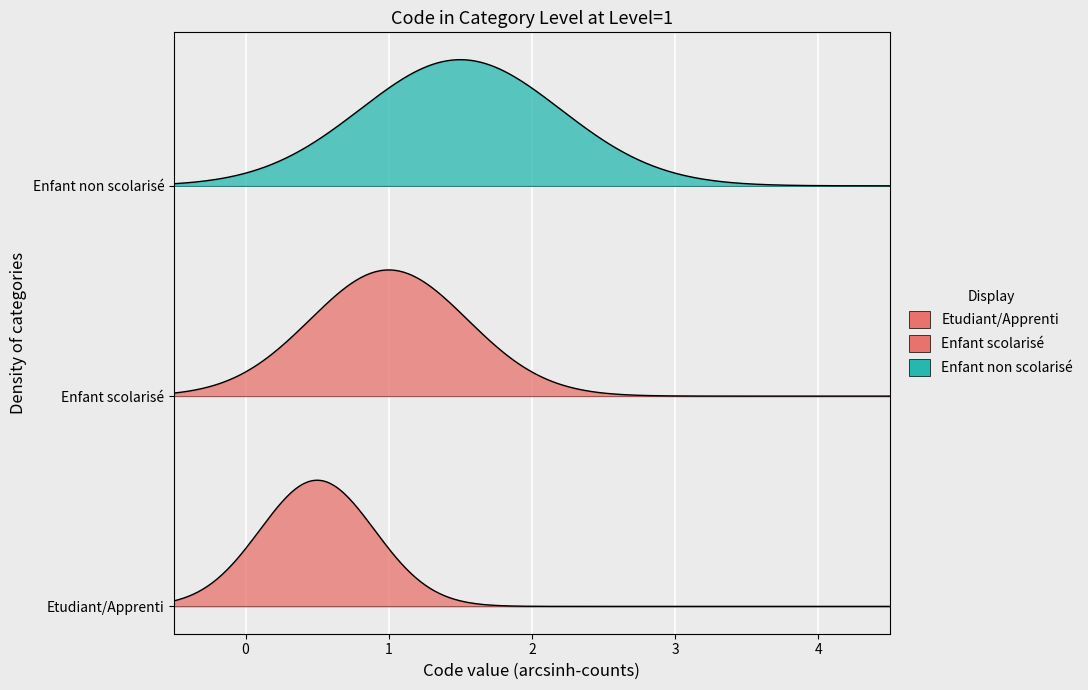

List the labels in order of value, smallest first.

Etudiant/Apprenti, Enfant scolarisé, Enfant non scolarisé